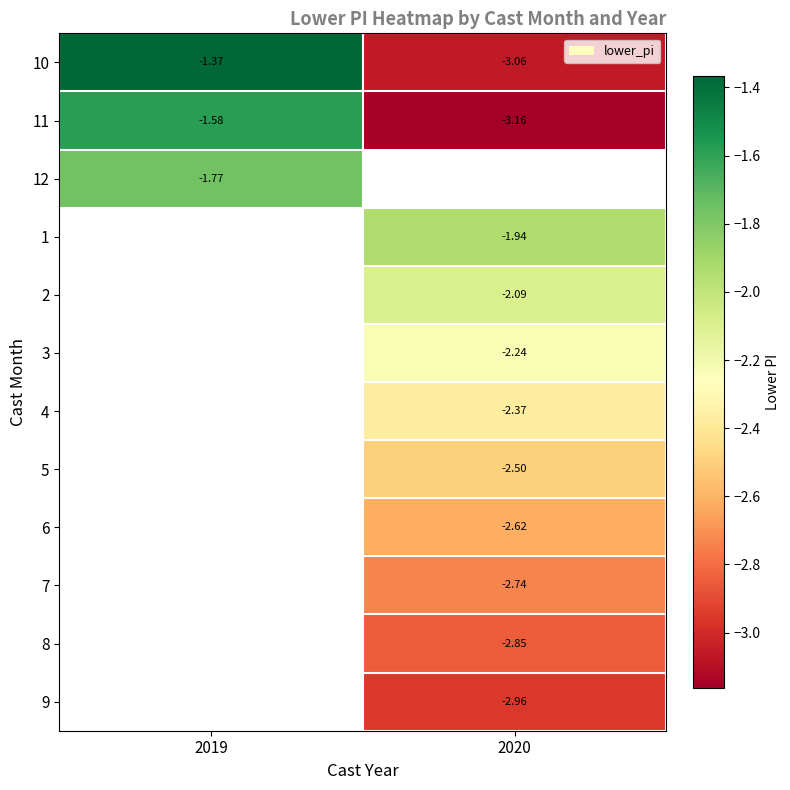

Is the value of 4 at 2020 greater than the value of 11 at 2020?

Yes